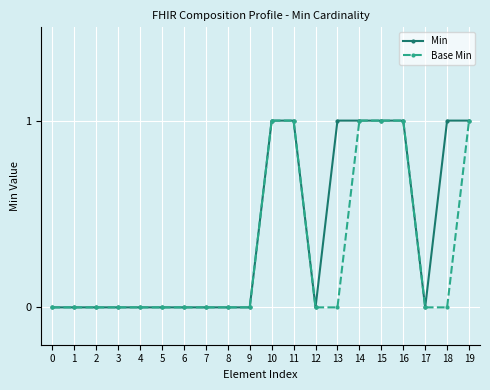

Reading left to right, extract all data points from this chart.

Min: 0=0	1=0	2=0	3=0	4=0	5=0	6=0	7=0	8=0	9=0	10=1	11=1	12=0	13=1	14=1	15=1	16=1	17=0	18=1	19=1
Base Min: 0=0	1=0	2=0	3=0	4=0	5=0	6=0	7=0	8=0	9=0	10=1	11=1	12=0	13=0	14=1	15=1	16=1	17=0	18=0	19=1